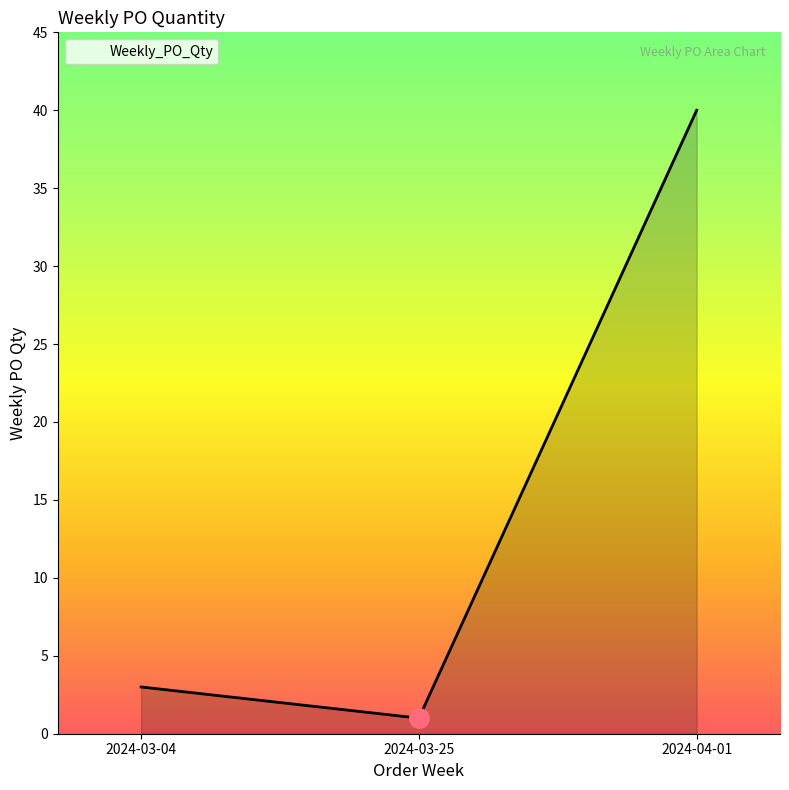

What is the greatest value displayed?

40